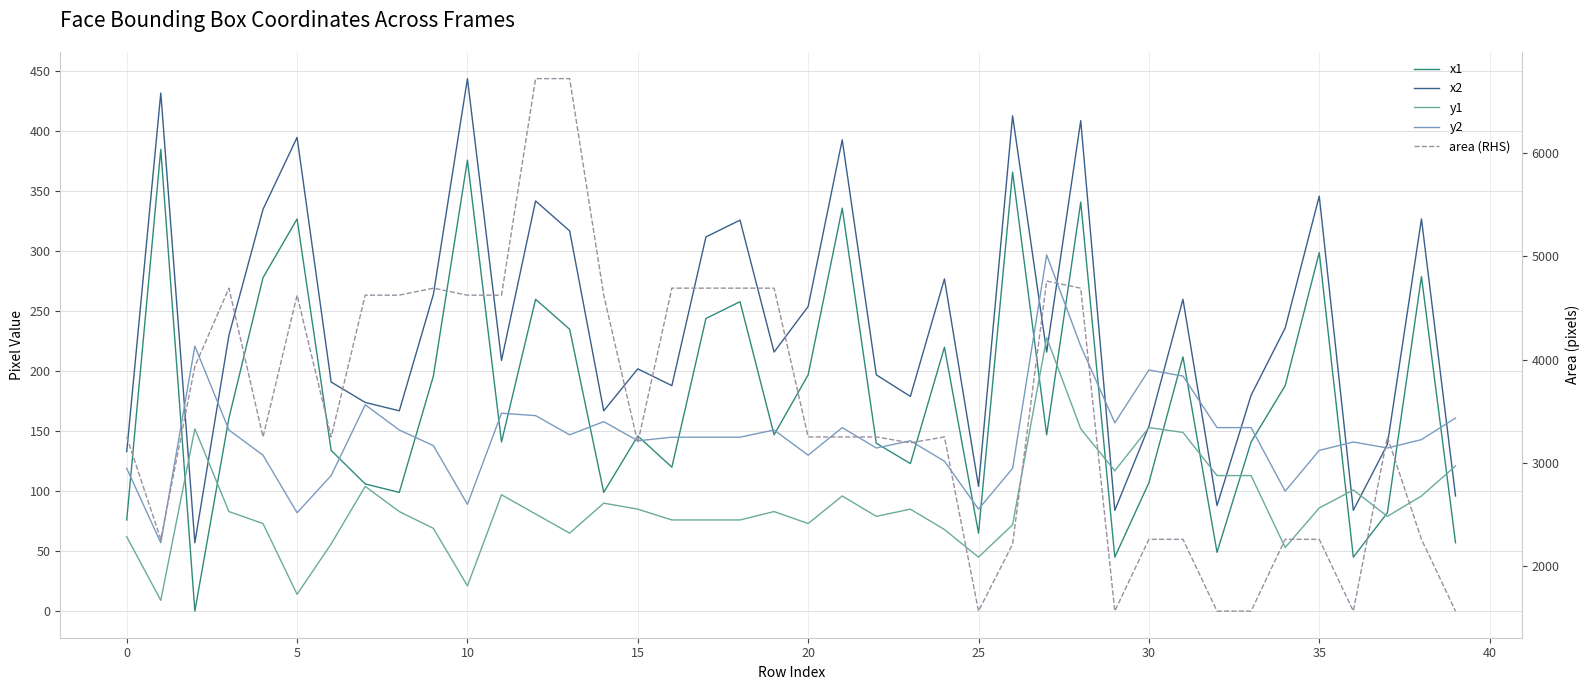

How many values in the y1 series exceed 83?

18